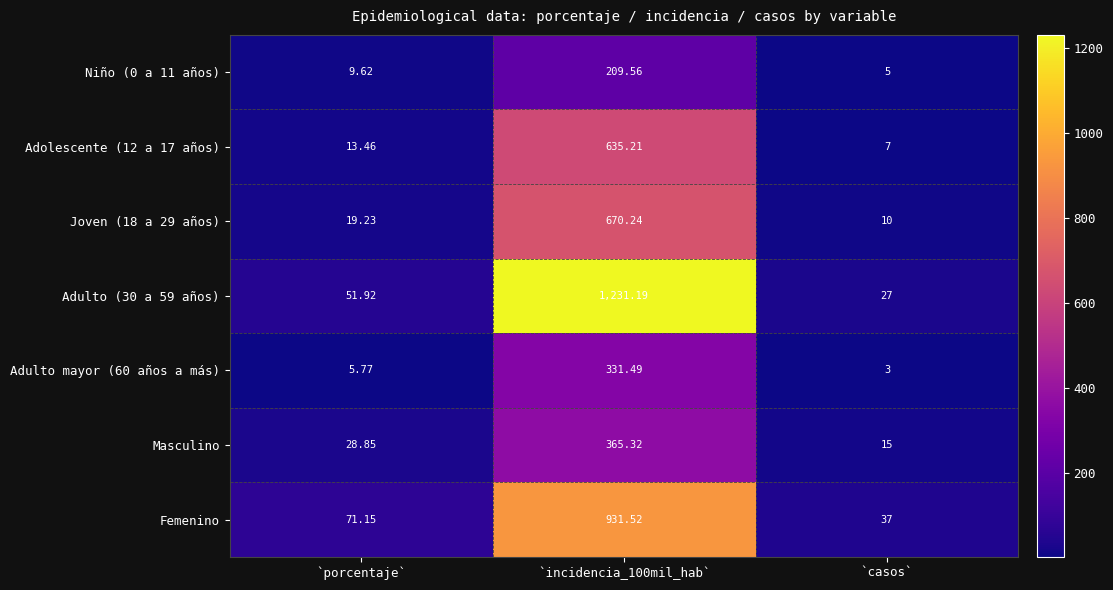

Which category has the lowest value in the Joven (18 a 29 años) series?

`casos`